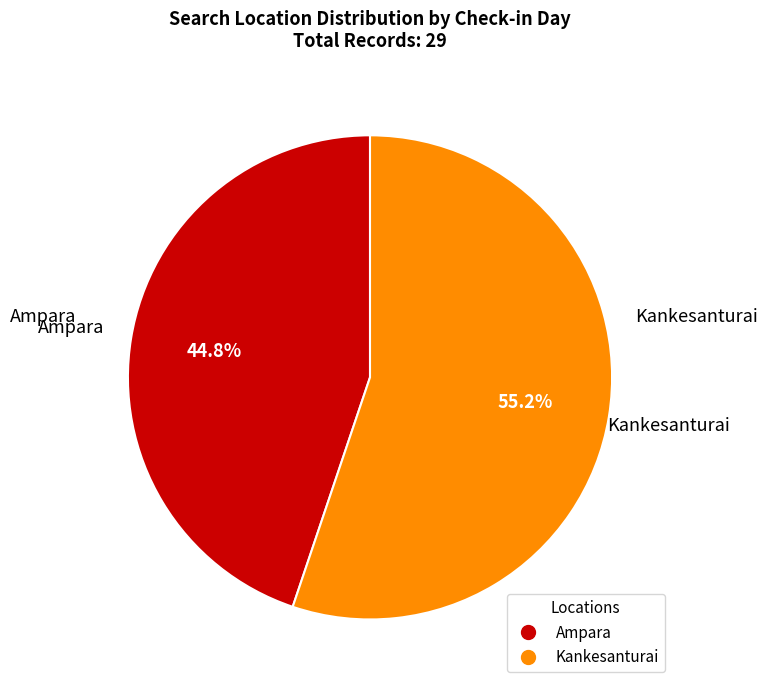

The Kankesanturai slice represents 55% of the pie. True or false?

True